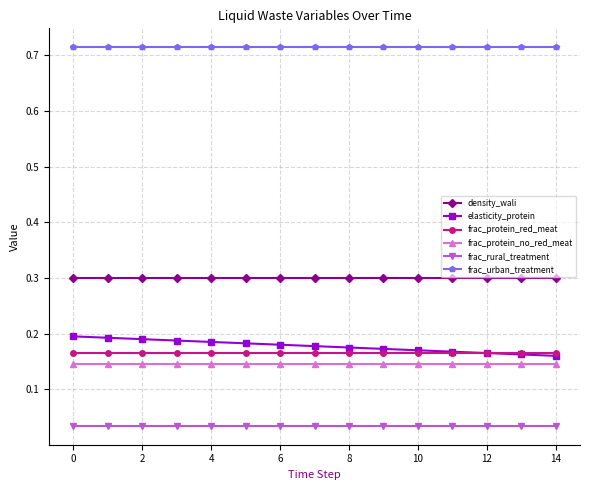

What is the highest value of the density_wali series?

0.3